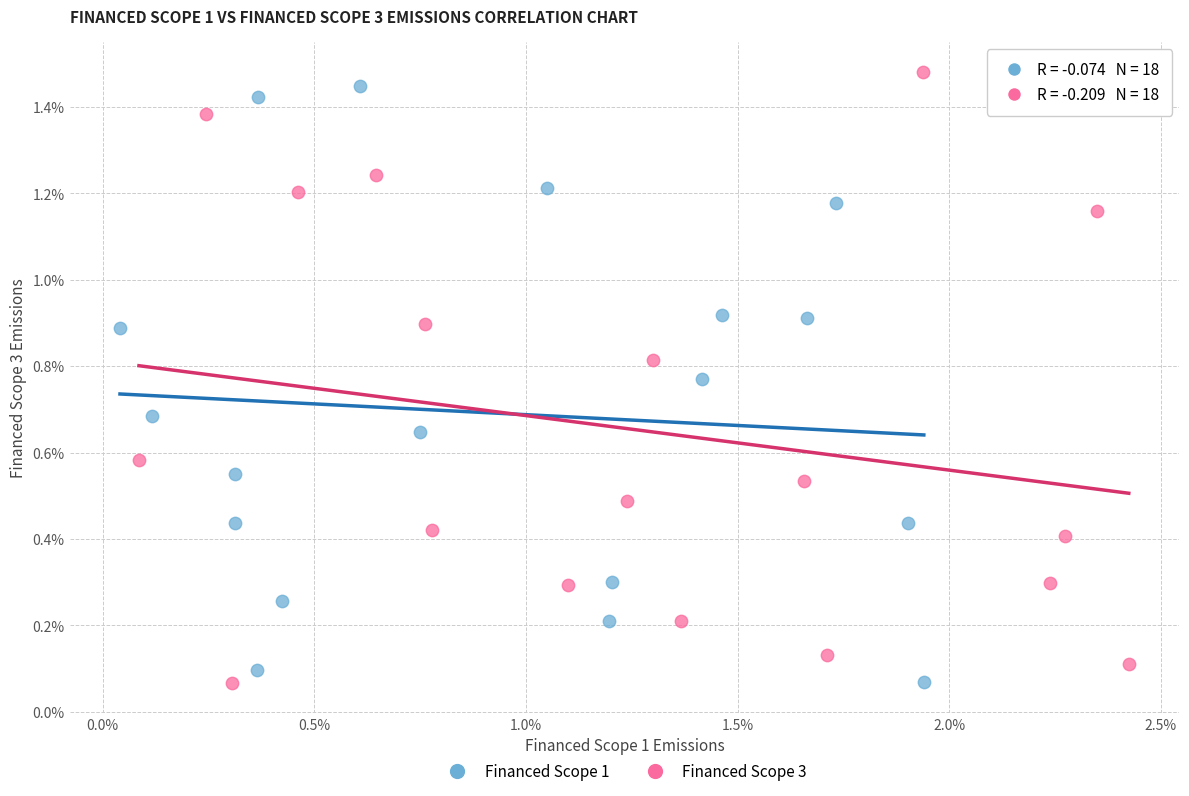

What are all the series names shown in the legend?

Financed Scope 1, Financed Scope 3